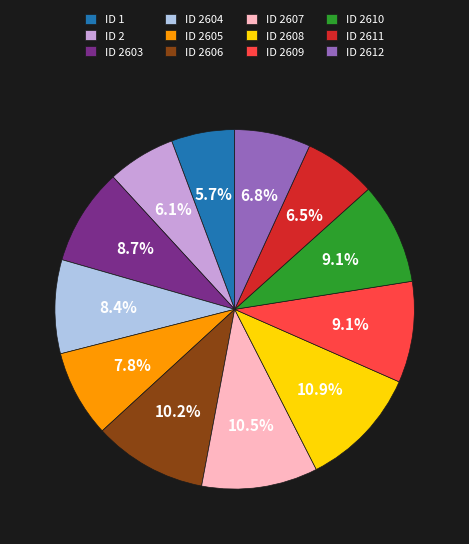

Does any single category account for the majority?

No